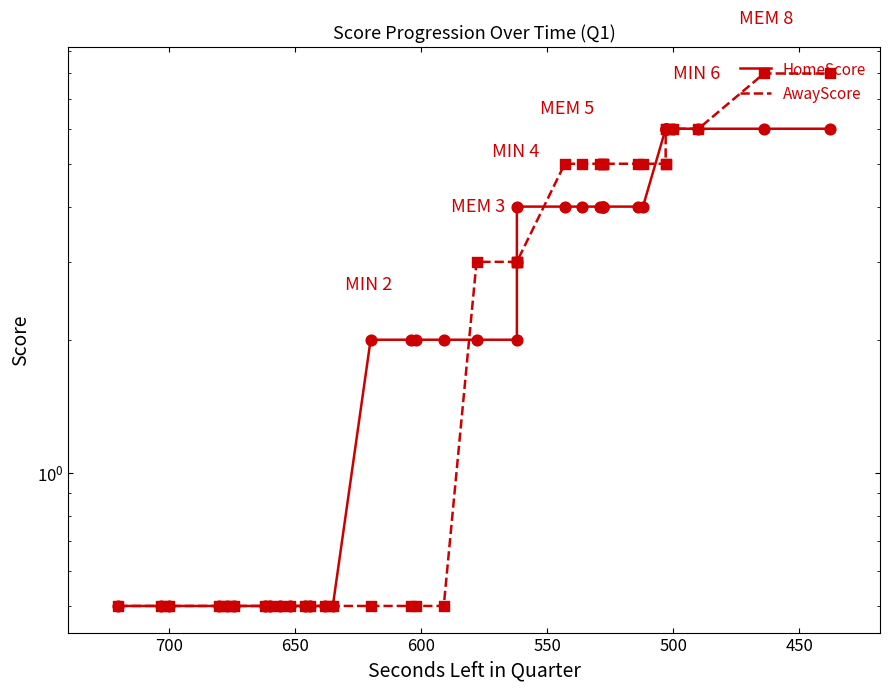

Which series contains the highest Y value?

AwayScore